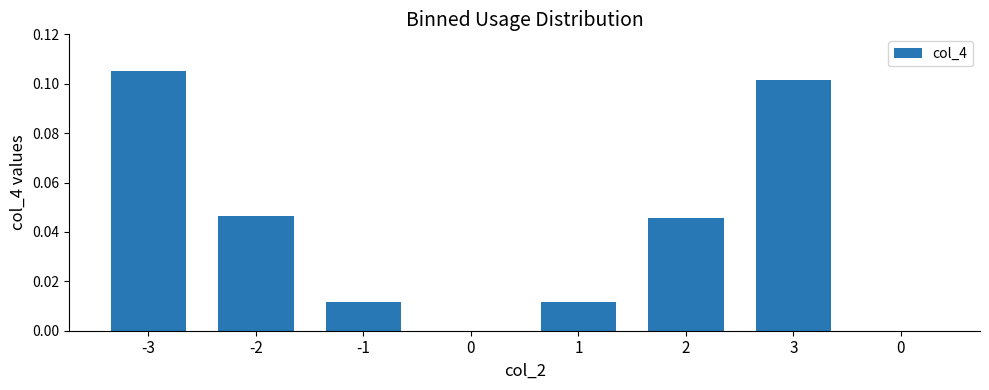

Are the bars horizontal?

No